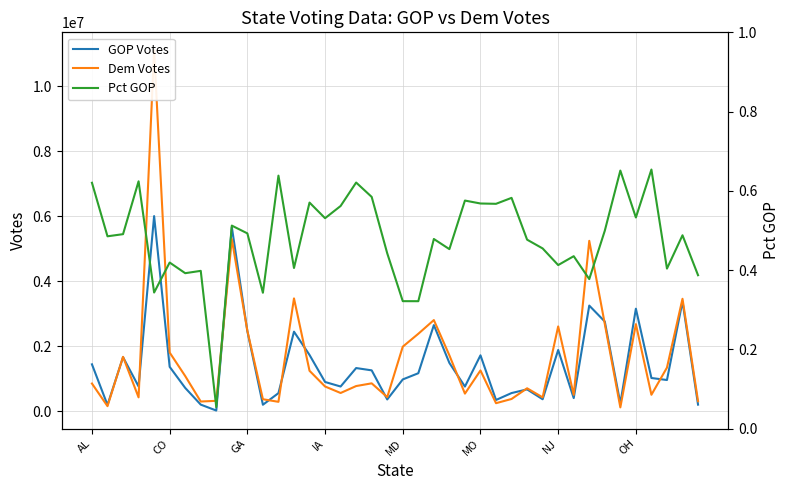

What is the highest value of the GOP Votes series?

6005961